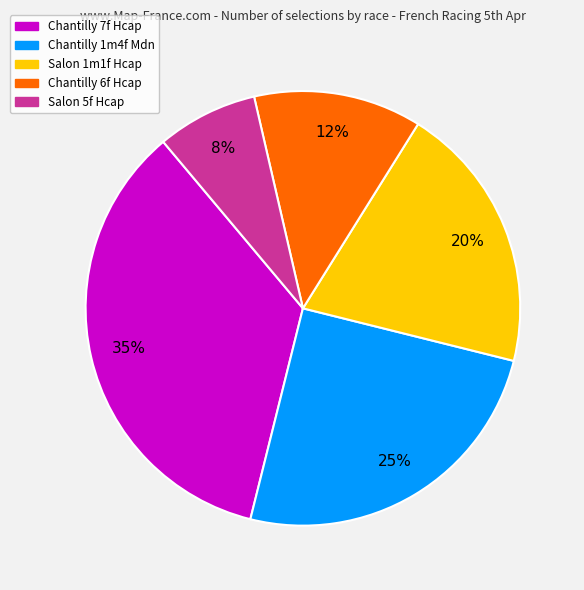

To the nearest percent, what is the average slice percentage?

20%